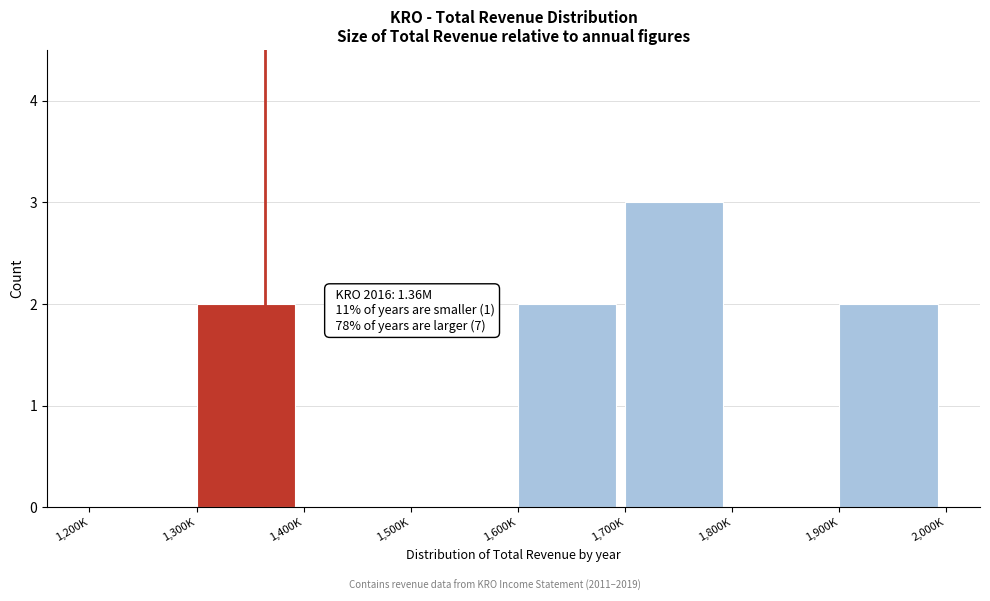

Reading left to right, what are all the values shown in this chart?

1,200K=0	1,300K=2	1,400K=0	1,500K=0	1,600K=2	1,700K=3	1,800K=0	1,900K=2